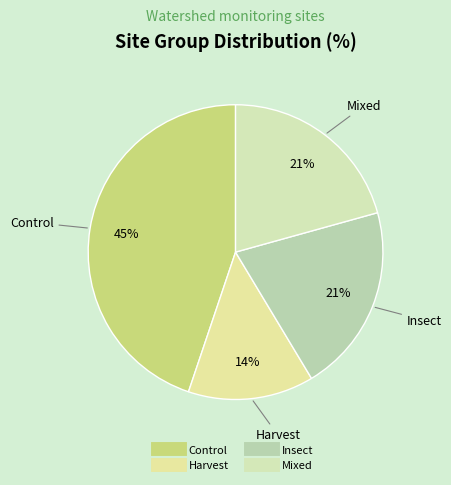

To the nearest percent, what percentage of the pie is Harvest?

14%